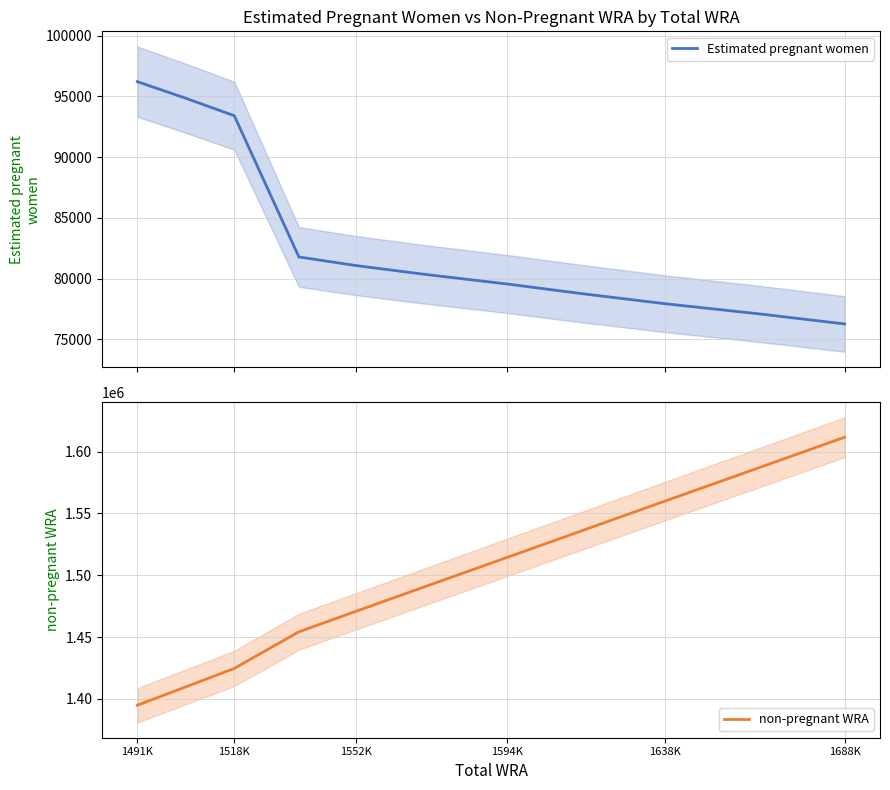

What is the minimum value for Estimated pregnant women?

76275.8